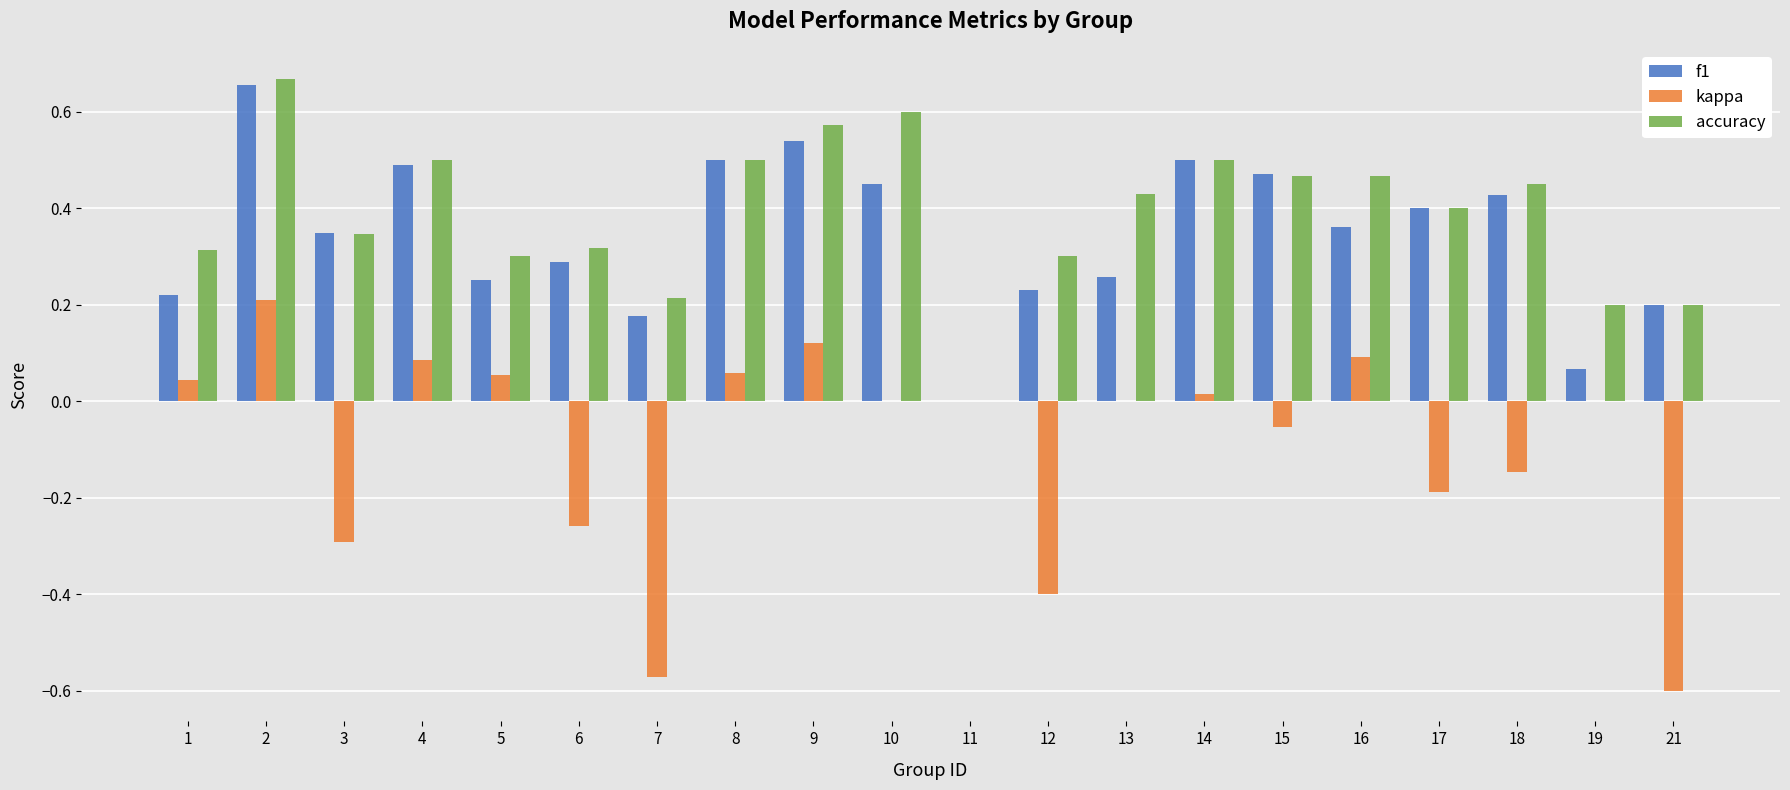

Is the value of f1 at 9 greater than the value of accuracy at 16?

Yes